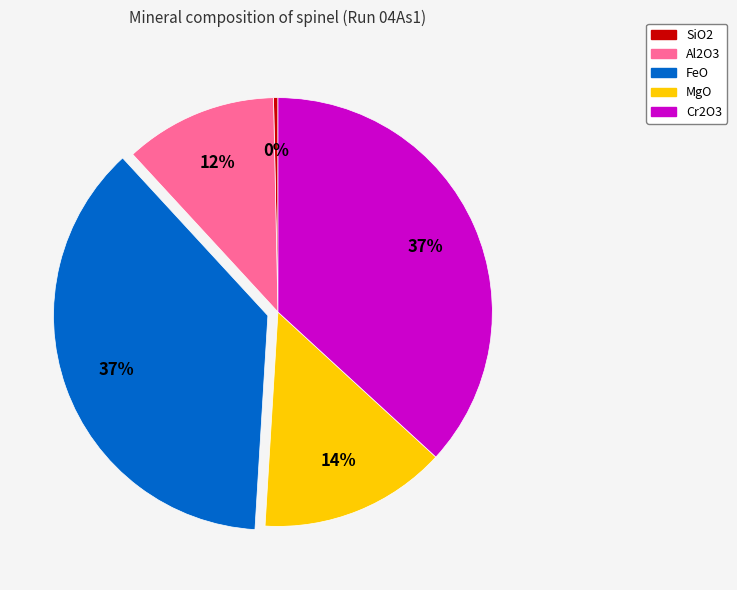

Is there any slice that represents more than half of the pie?

No